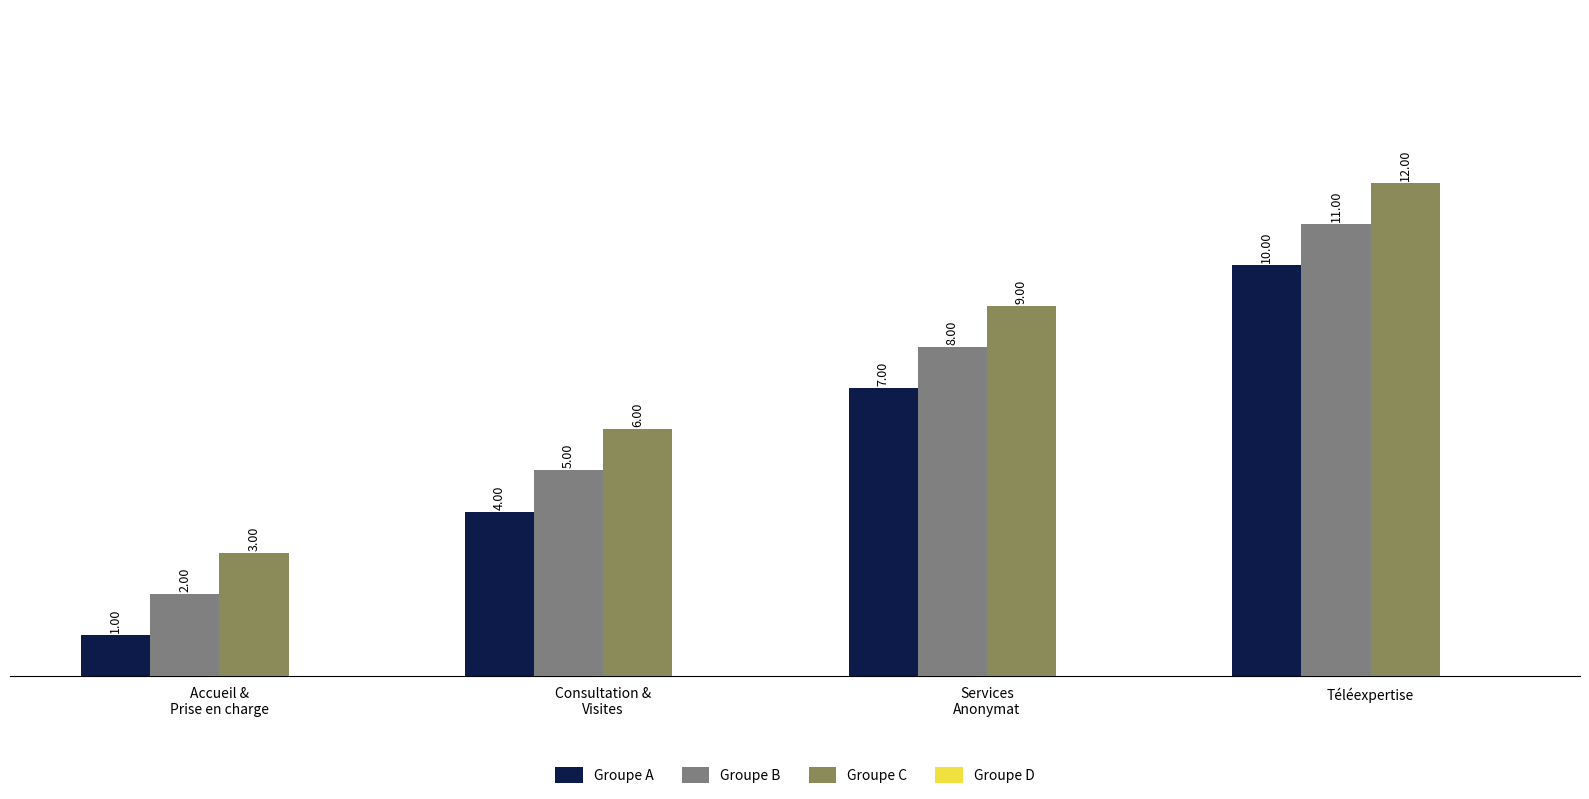

What is the value of the Groupe B bar at the 2nd from the left?

5